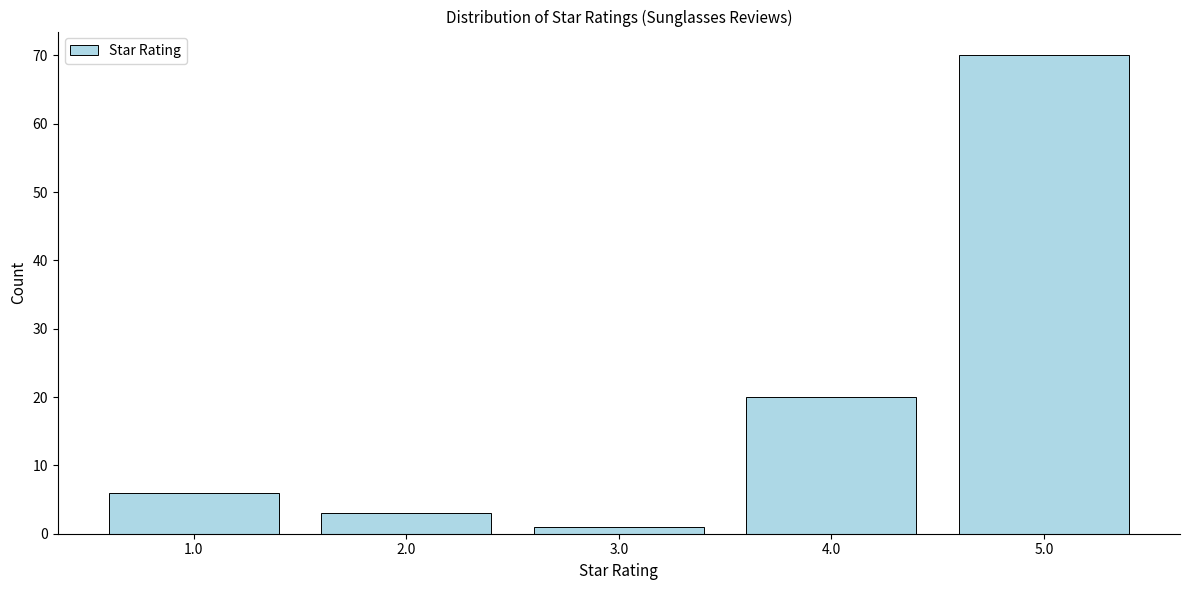

Reading left to right, what are all the values shown in this chart?

1.0=6	2.0=3	3.0=1	4.0=20	5.0=70